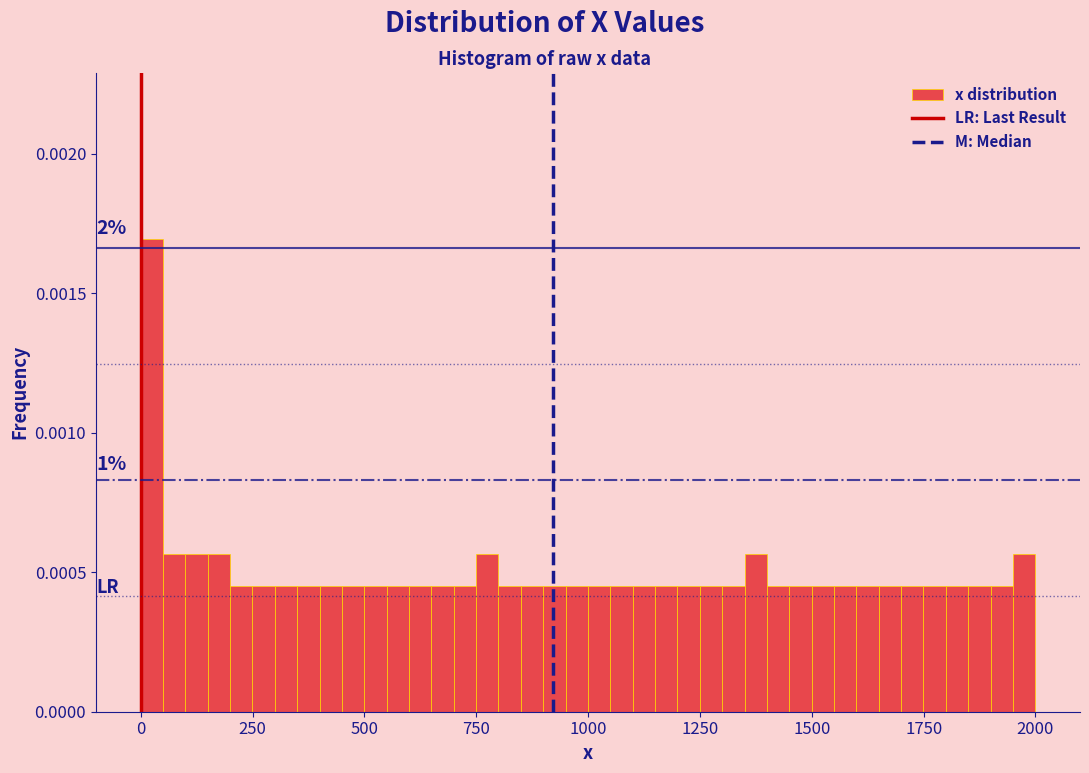

Around what value on the x-axis is the tallest bar? Give the approximate position of its centre, as read against the axis.

0